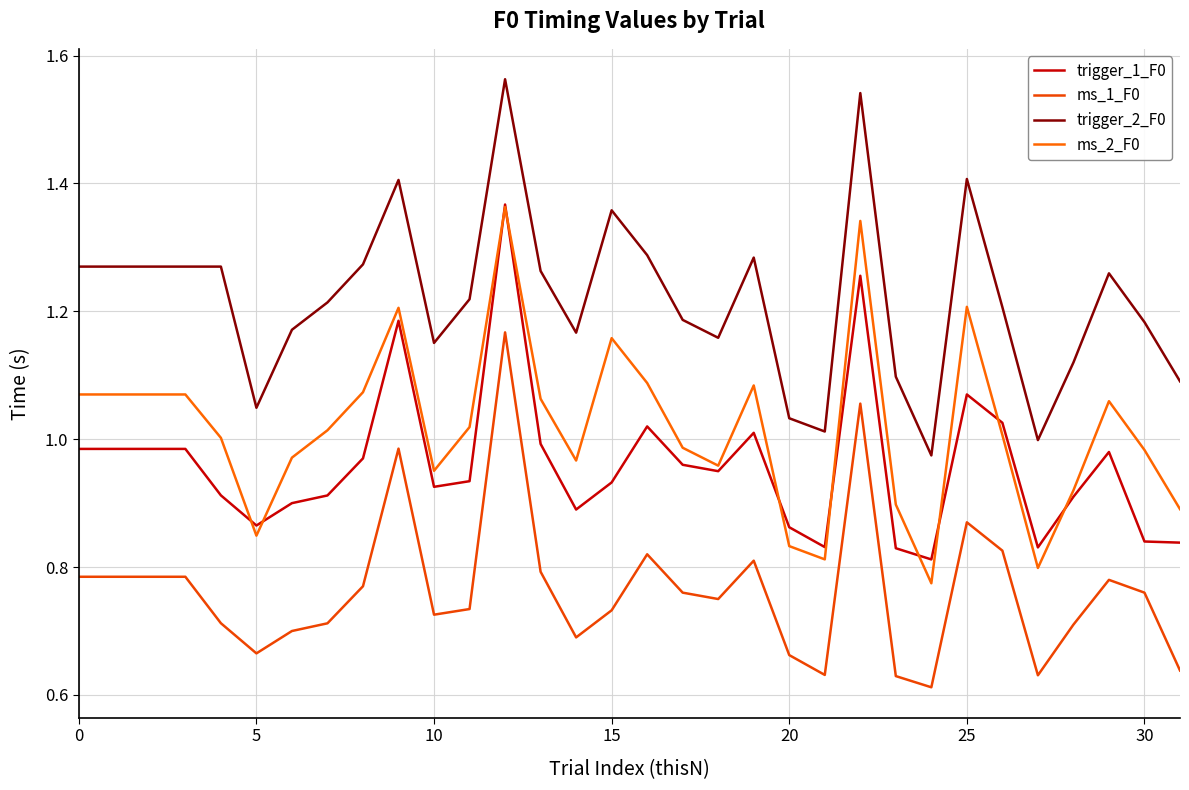

Count the number of data series in this chart.

4